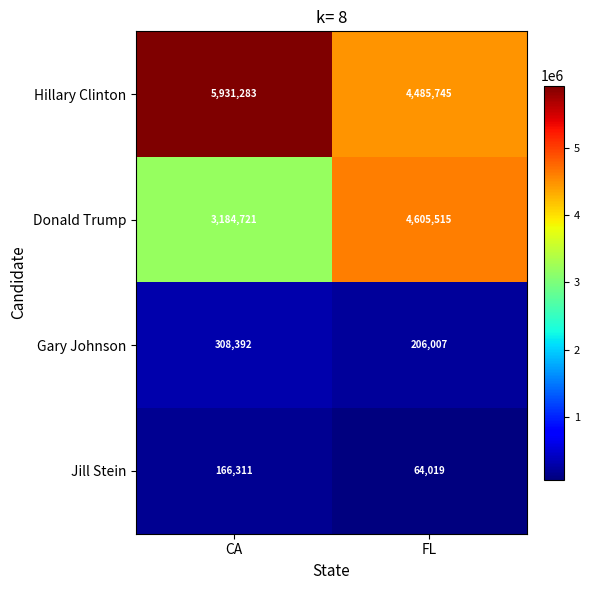

The value of Jill Stein at FL is 64019. True or false?

True